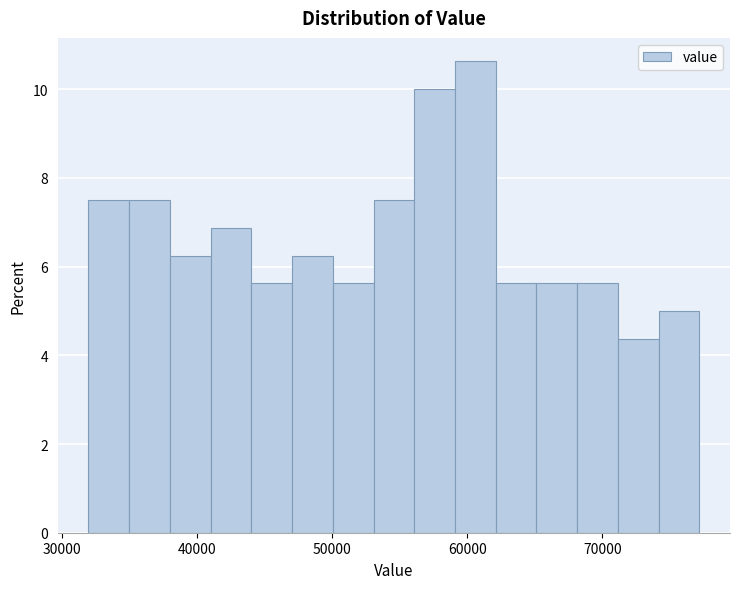

Around what value on the x-axis is the tallest bar? Give the approximate position of its centre, as read against the axis.

61000